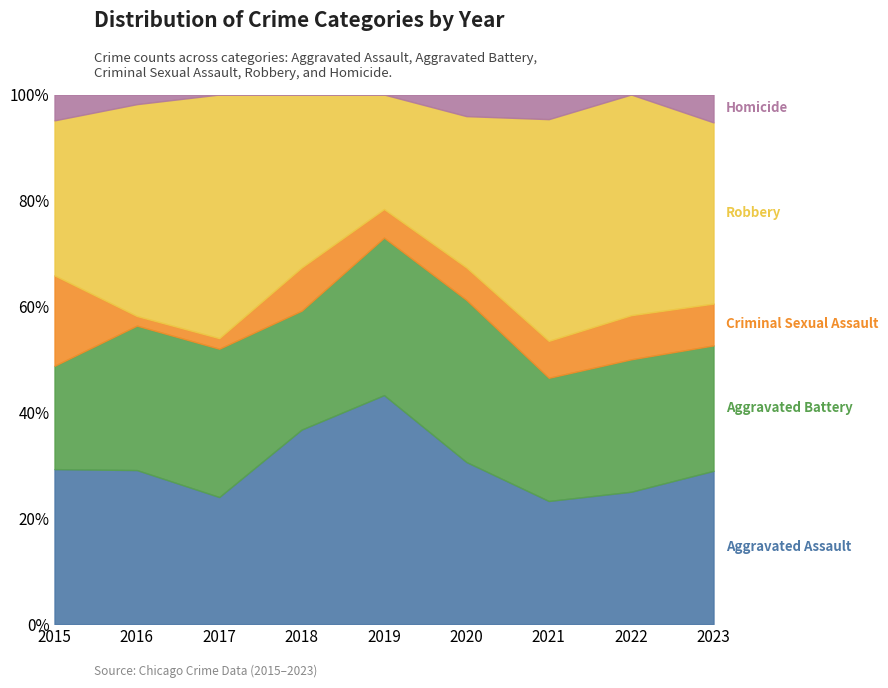

What are all the series names shown in the legend?

Aggravated Assault, Aggravated Battery, Criminal Sexual Assault, Robbery, Homicide